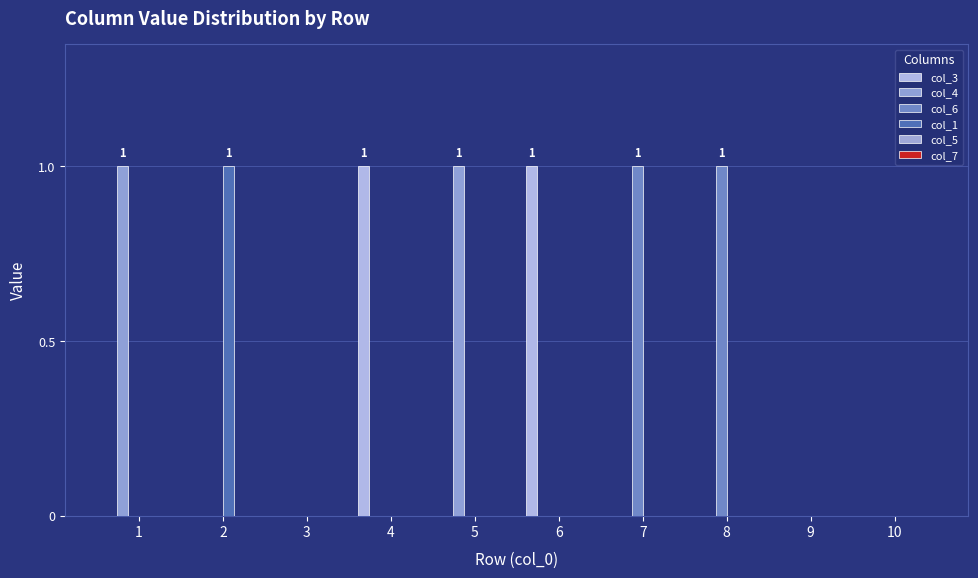

At which category does the chart reach its minimum across all series?

1